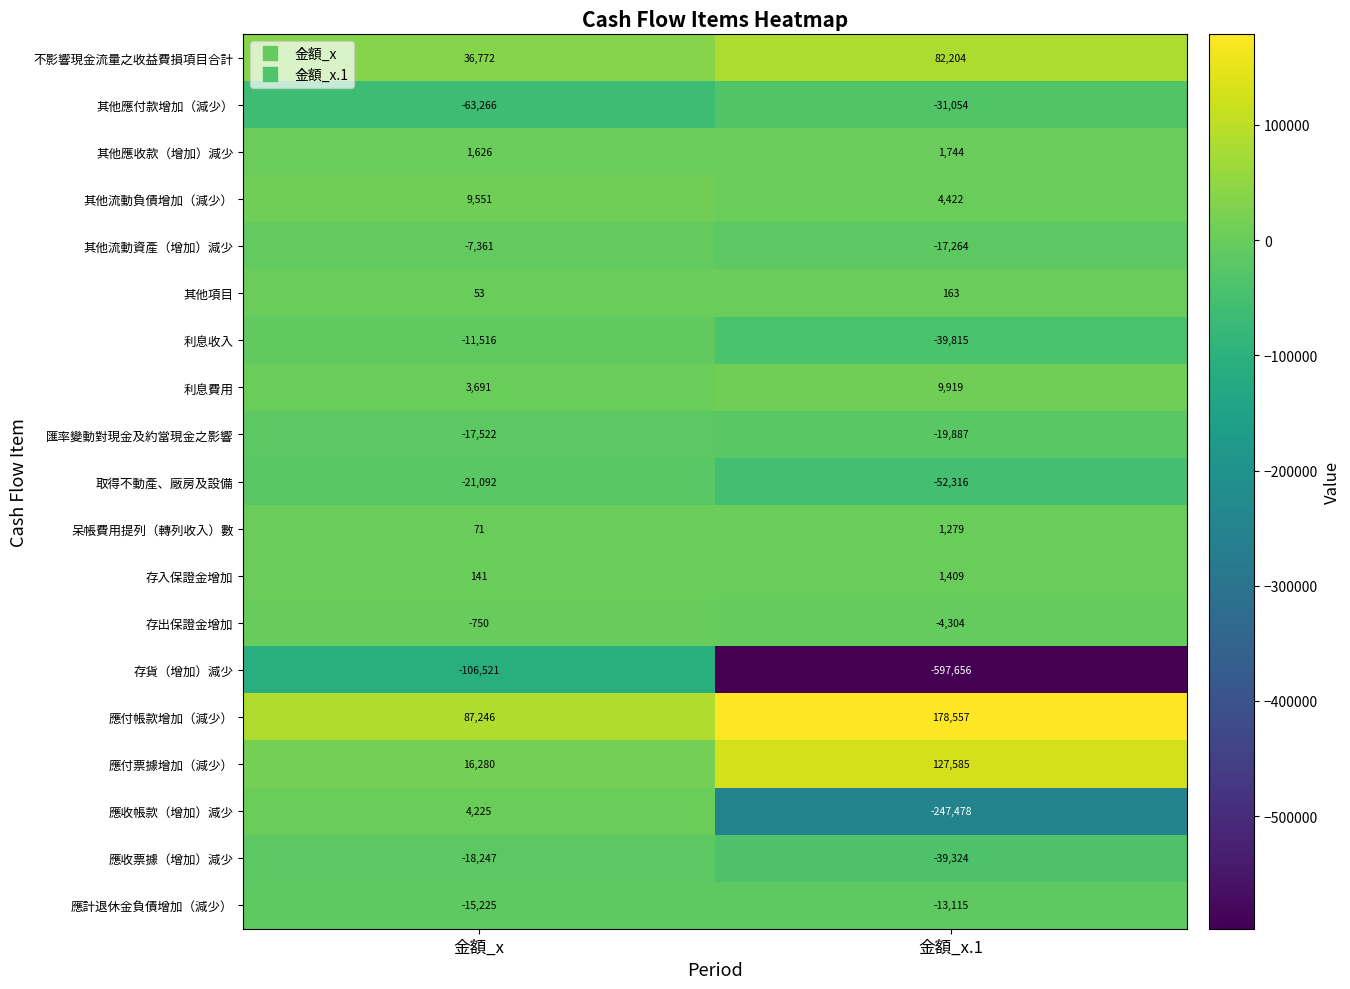

What value does the 應收票據（增加）減少 series have at 金額_x.1, to the nearest 50?

-39300